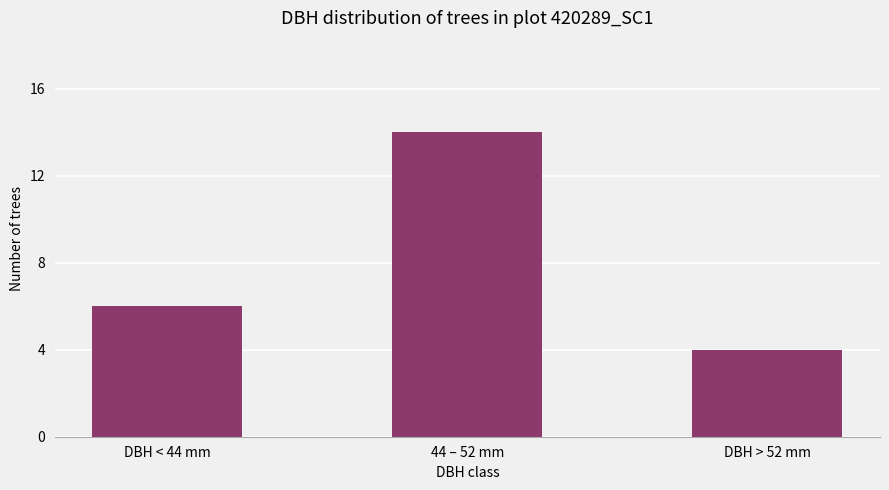

Approximately how many times larger is the value at 44 – 52 mm compared to DBH < 44 mm?

2.3